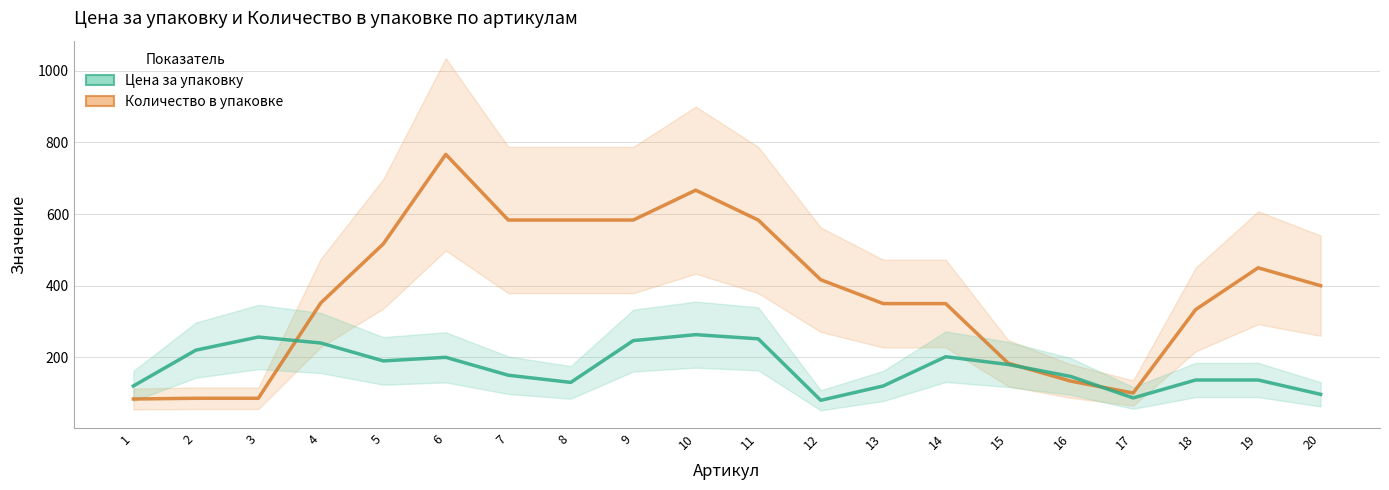

What is the sum of all Количество в упаковке values?

7858